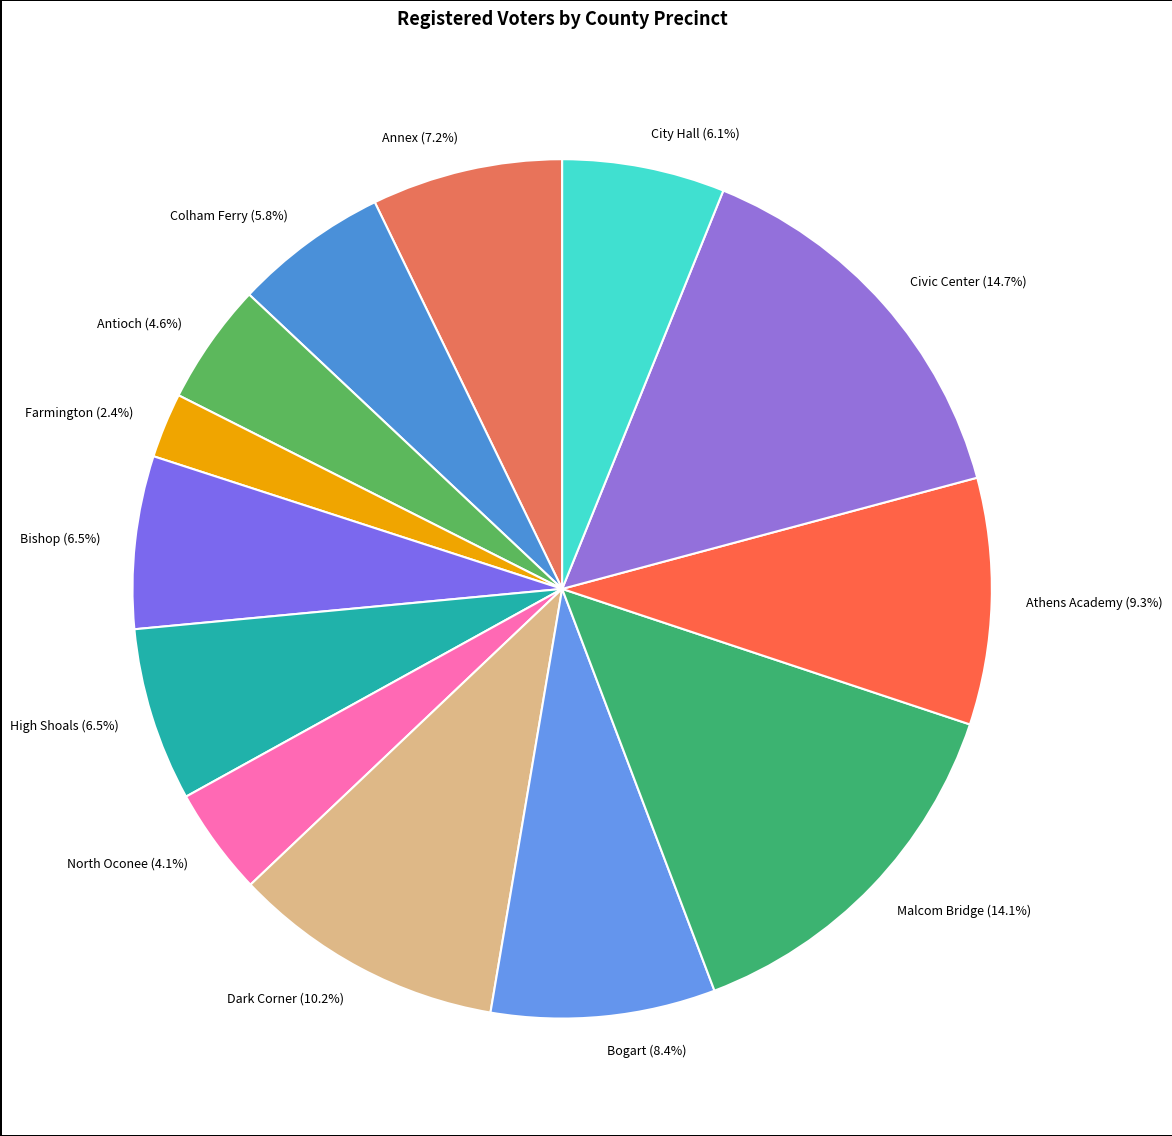

How many slices are in this pie chart?

13